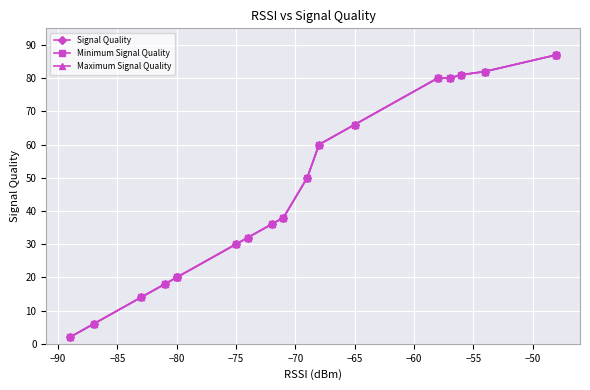

True or false: Maximum Signal Quality and Signal Quality intersect in this chart.

False